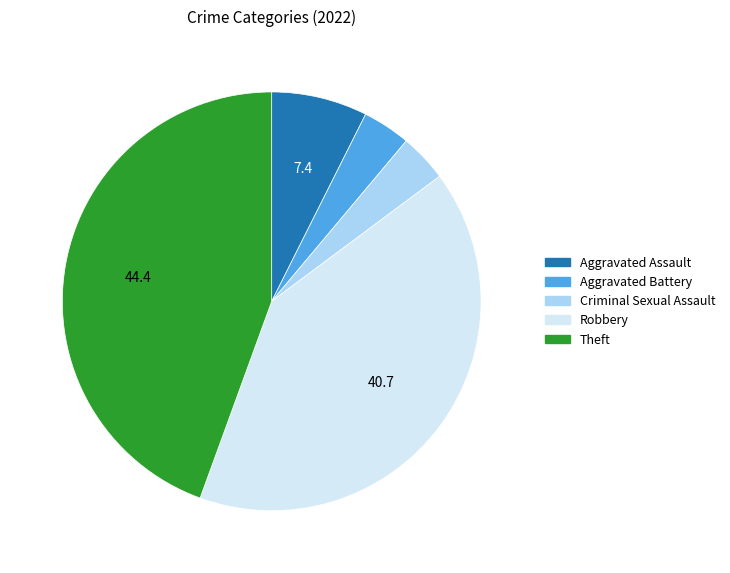

What is the largest slice in the pie chart?

Theft